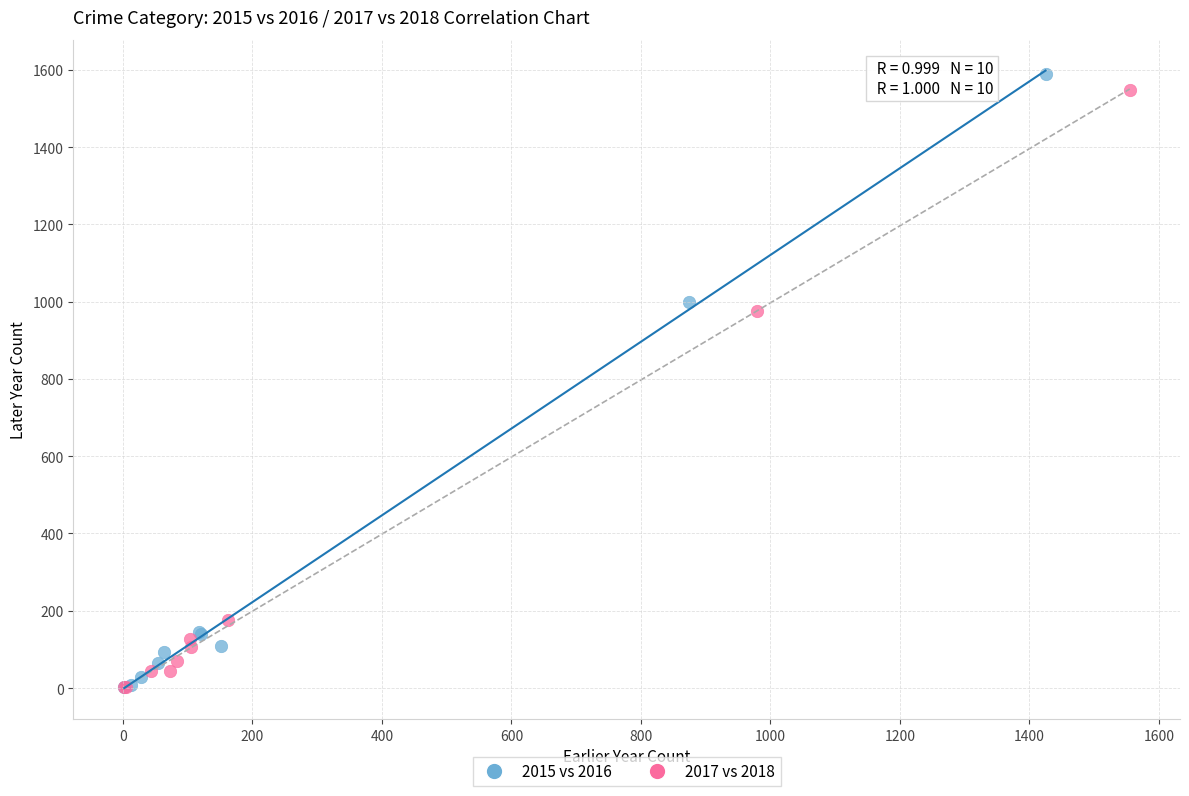

Which series has the largest Y range (max minus min)?

2015 vs 2016